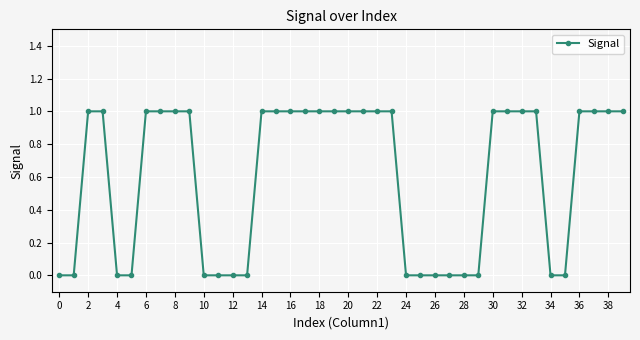

What is the value of the 22nd point from the left?

1